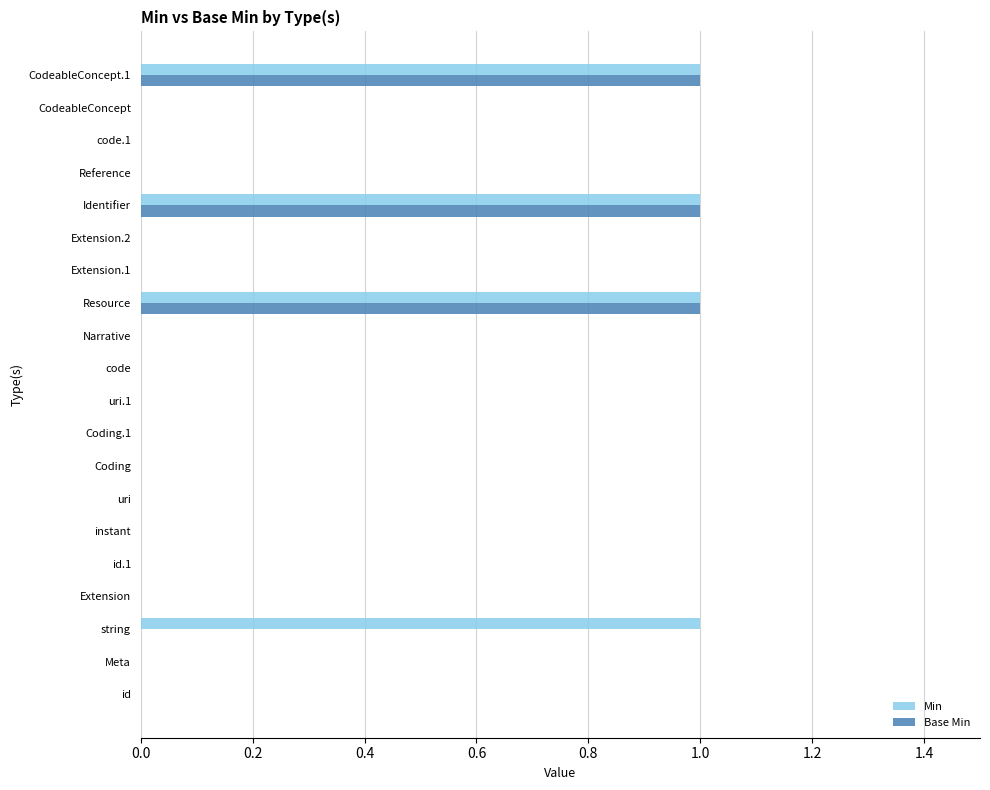

The value of Min at Narrative is 0. True or false?

True